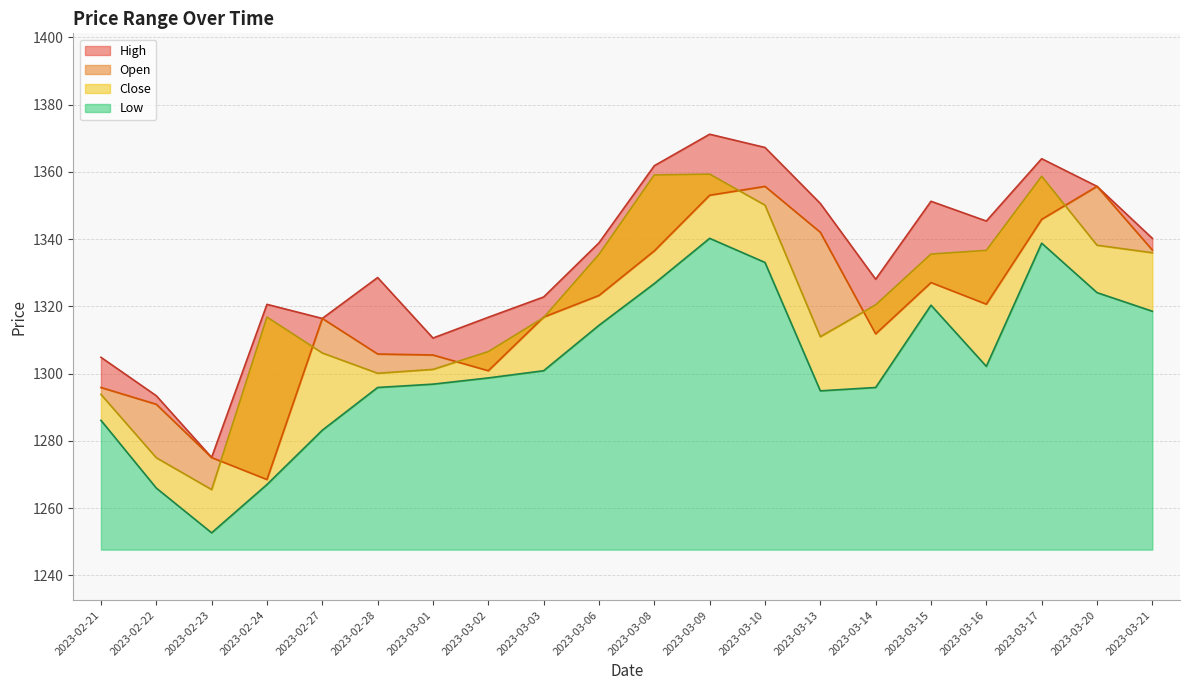

Which label corresponds to the smallest value in the chart?

2023-02-23